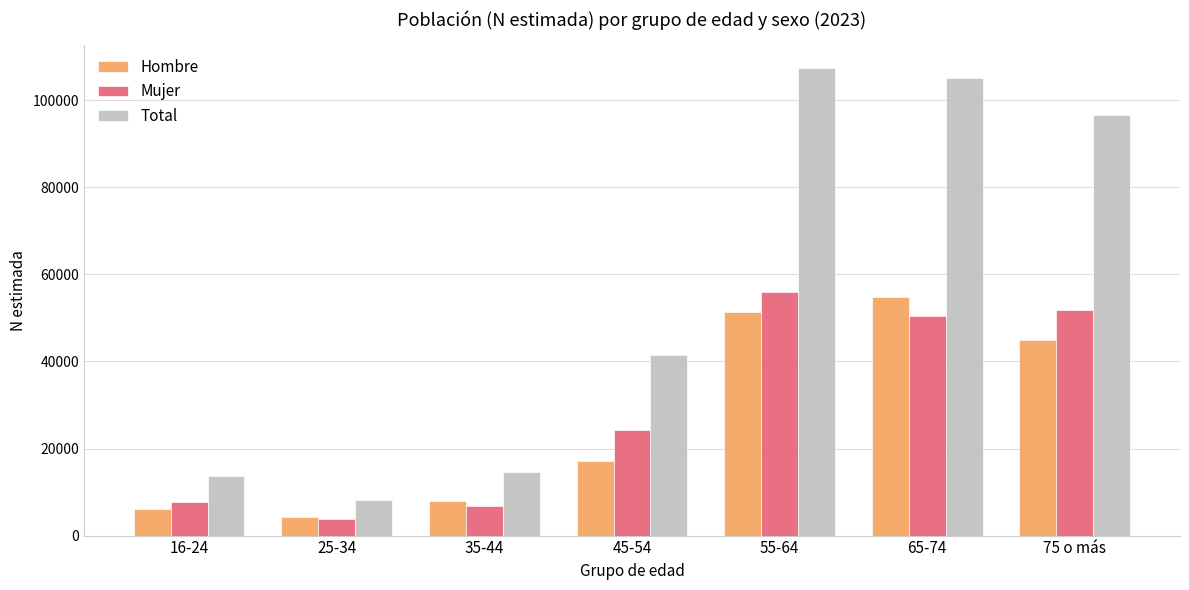

True or false: Mujer has a value of 24346 at 45-54.

True